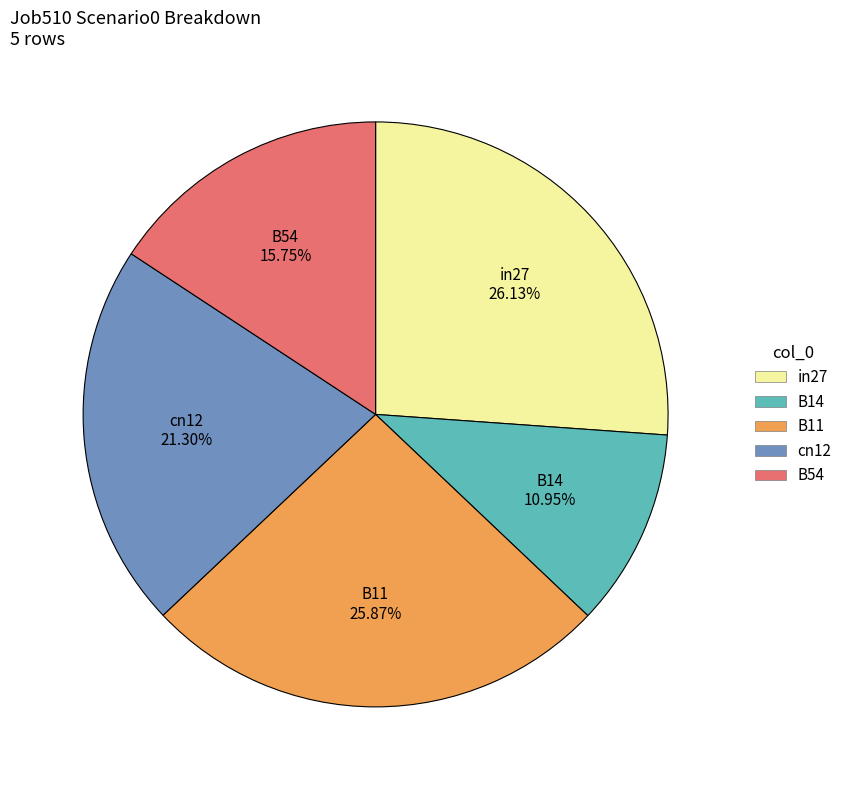

What percentage is the B54 slice, to the nearest percent?

16%